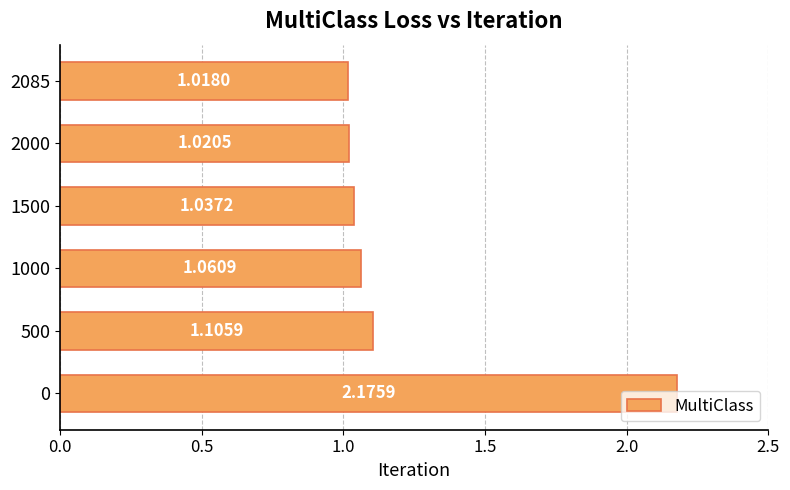

Are the bars horizontal?

Yes